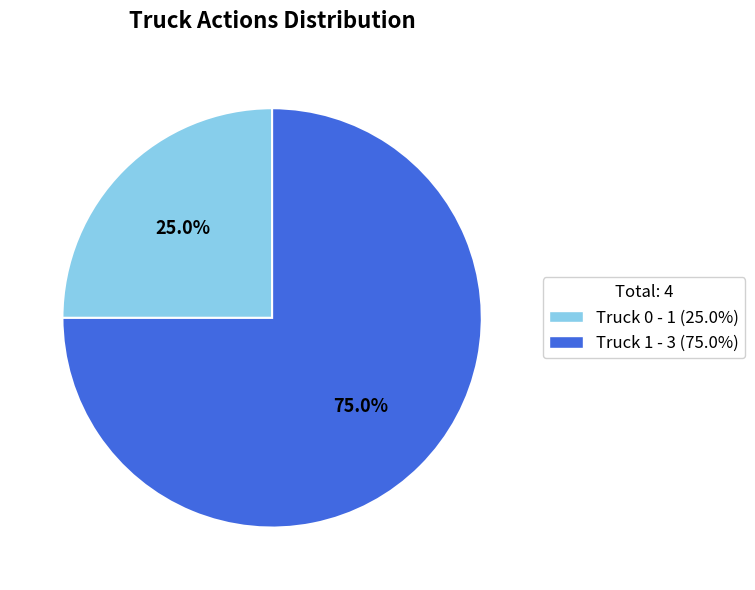

Is it true that Truck 1 is 75% of the pie?

True